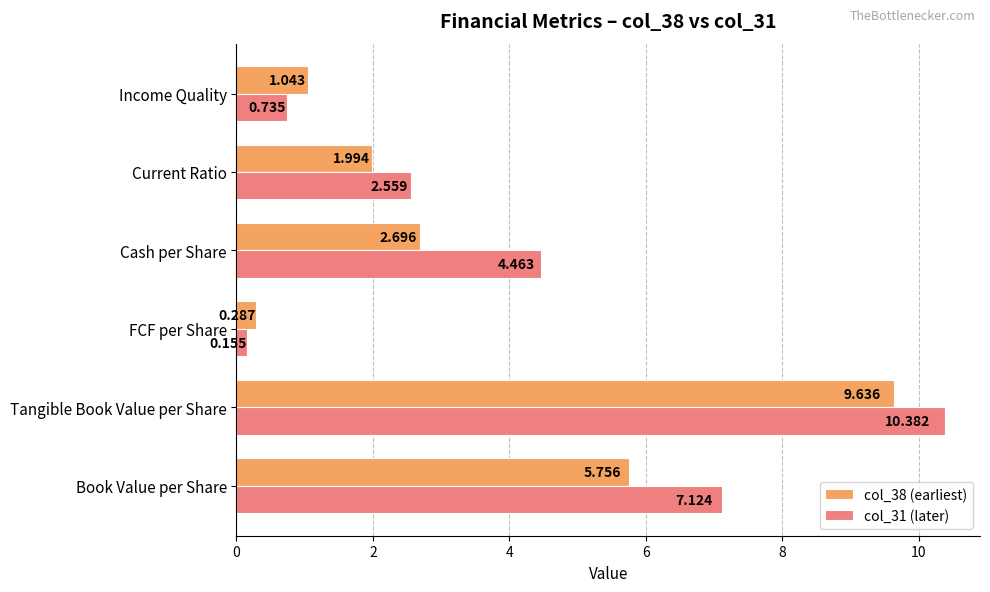

At which category is the sum across all series the highest?

Tangible Book Value per Share